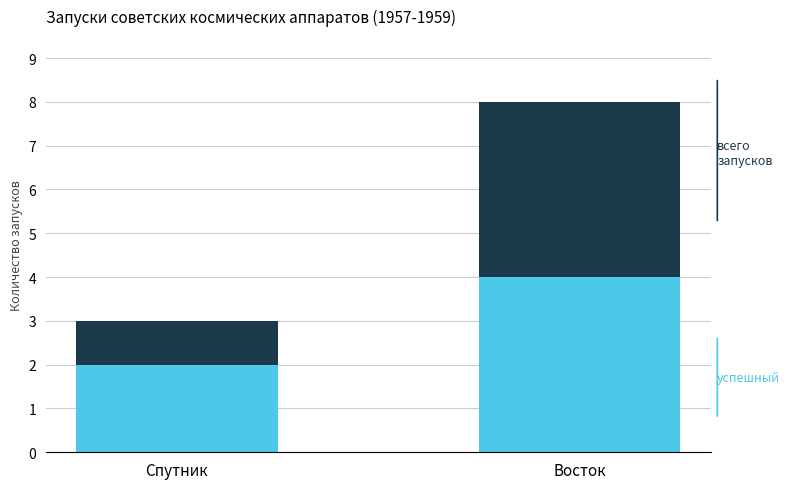

Rank the series by their maximum value, from highest to lowest.

Всего запусков, Успешный